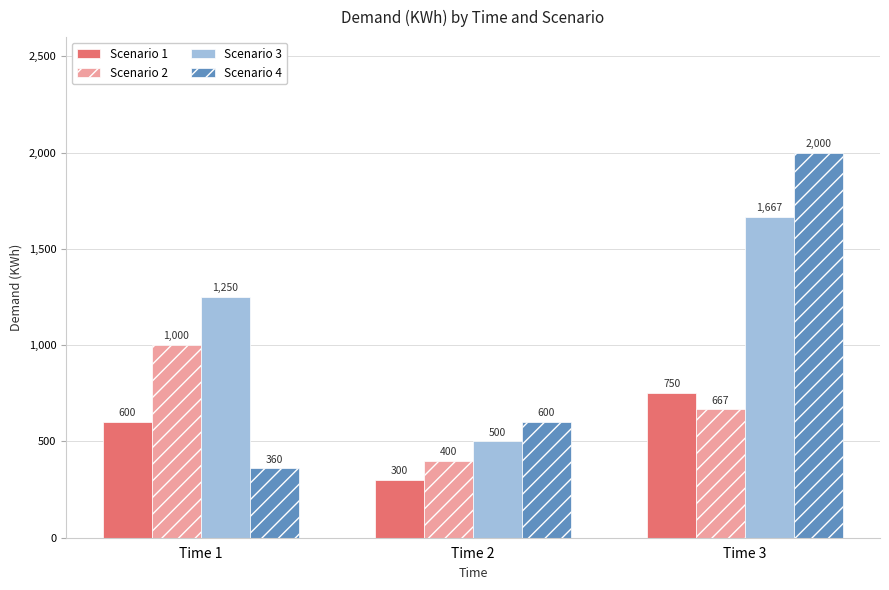

What is the difference between the second highest and minimum values in the Scenario 2 series?

266.7